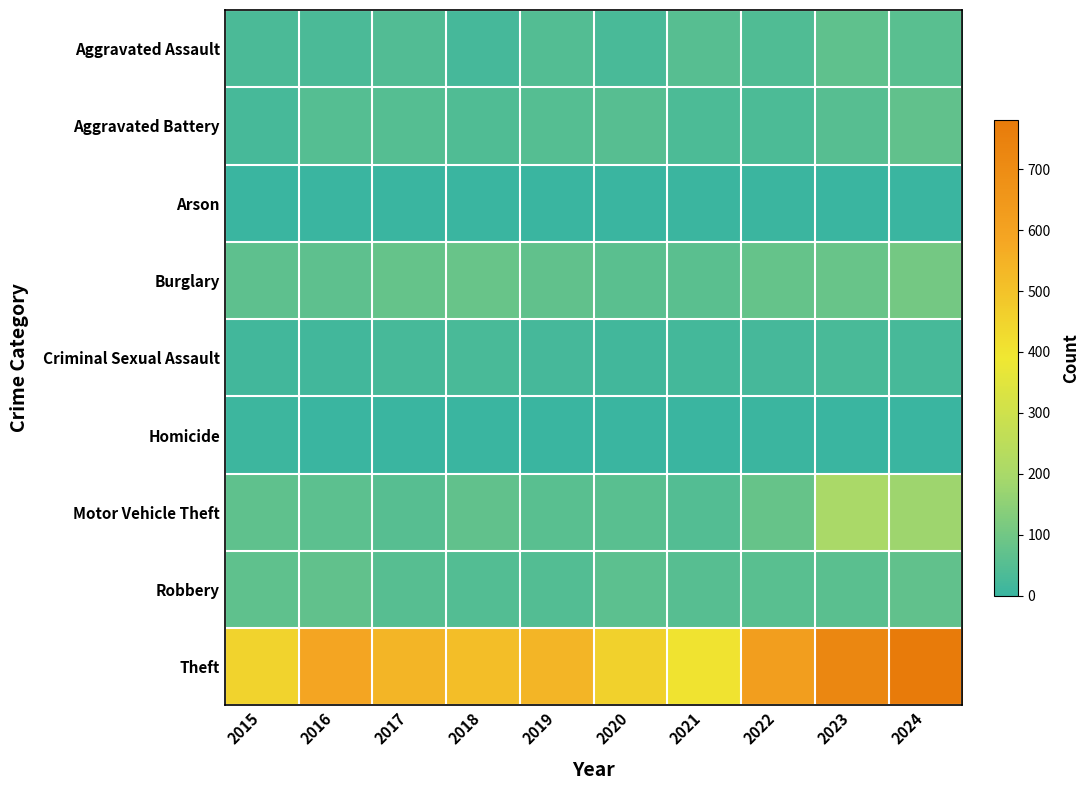

Rank the series at 2021 from highest to lowest value.

Theft, Burglary, Aggravated Assault, Robbery, Motor Vehicle Theft, Aggravated Battery, Criminal Sexual Assault, Arson, Homicide